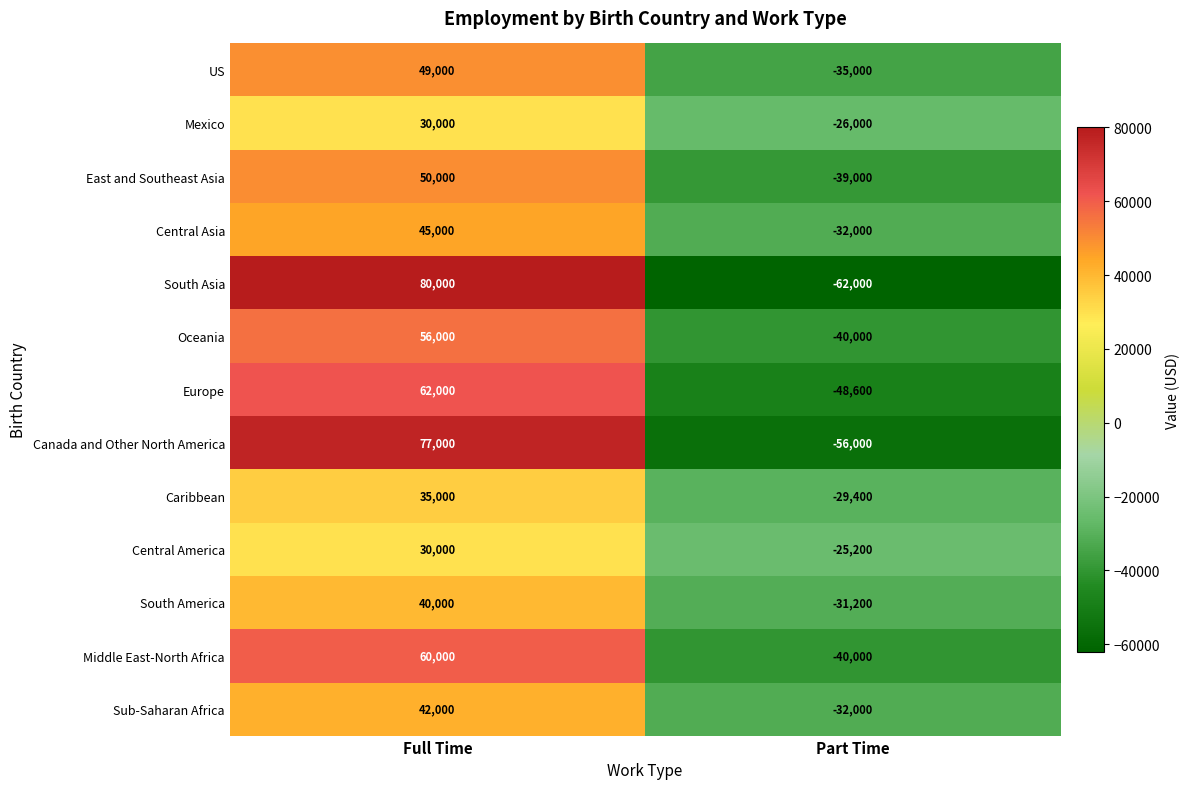

List the labels in order of Canada and Other North America value, smallest first.

Part Time, Full Time